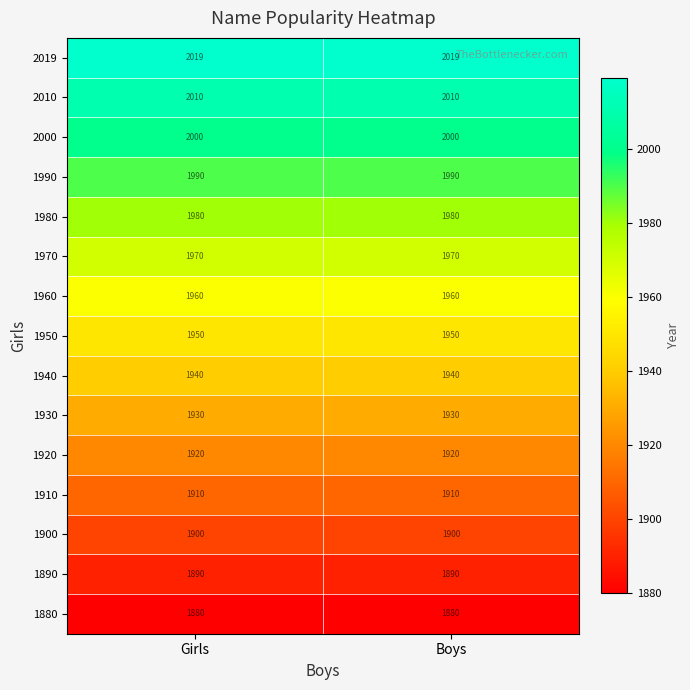

Reading right to left, transcribe all the data shown in this chart.

2019: 2019	2019
2010: 2010	2010
2000: 2000	2000
1990: 1990	1990
1980: 1980	1980
1970: 1970	1970
1960: 1960	1960
1950: 1950	1950
1940: 1940	1940
1930: 1930	1930
1920: 1920	1920
1910: 1910	1910
1900: 1900	1900
1890: 1890	1890
1880: 1880	1880